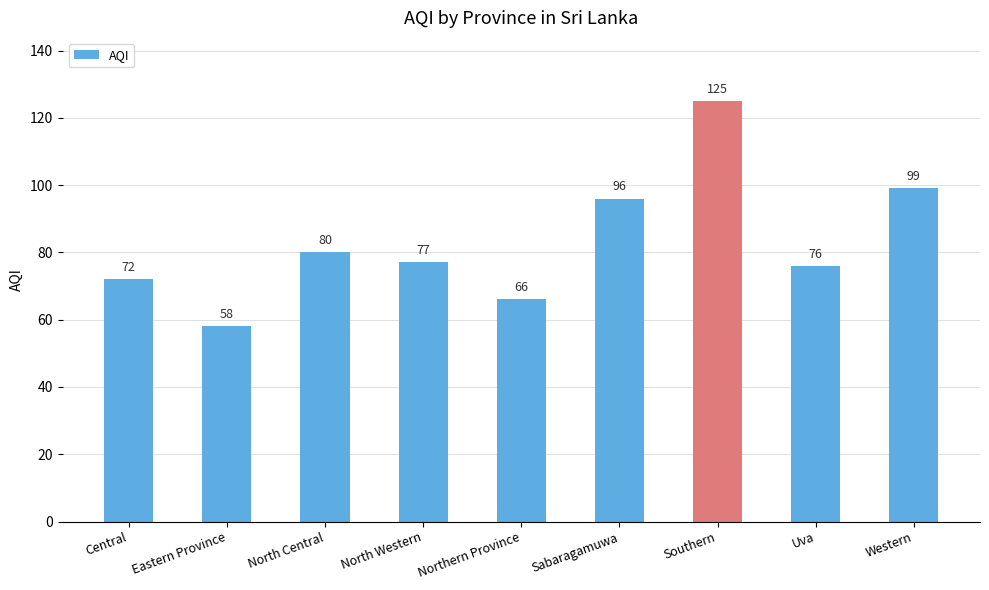

List the labels in order of value, largest first.

Southern, Western, Sabaragamuwa, North Central, North Western, Uva, Central, Northern Province, Eastern Province